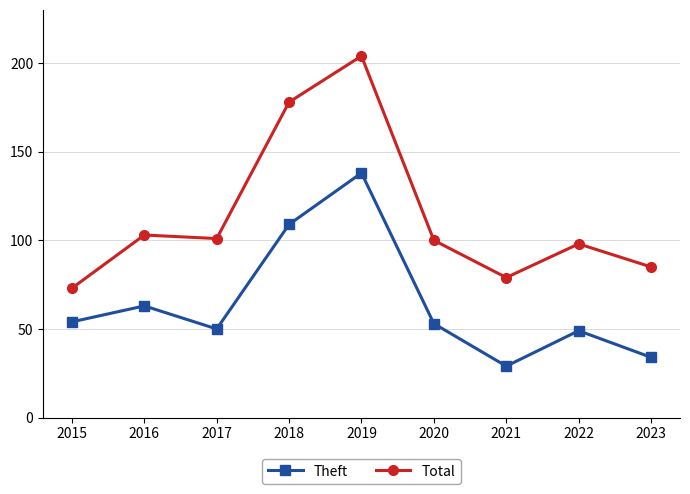

Rank the series by their average value, from lowest to highest.

Theft, Total